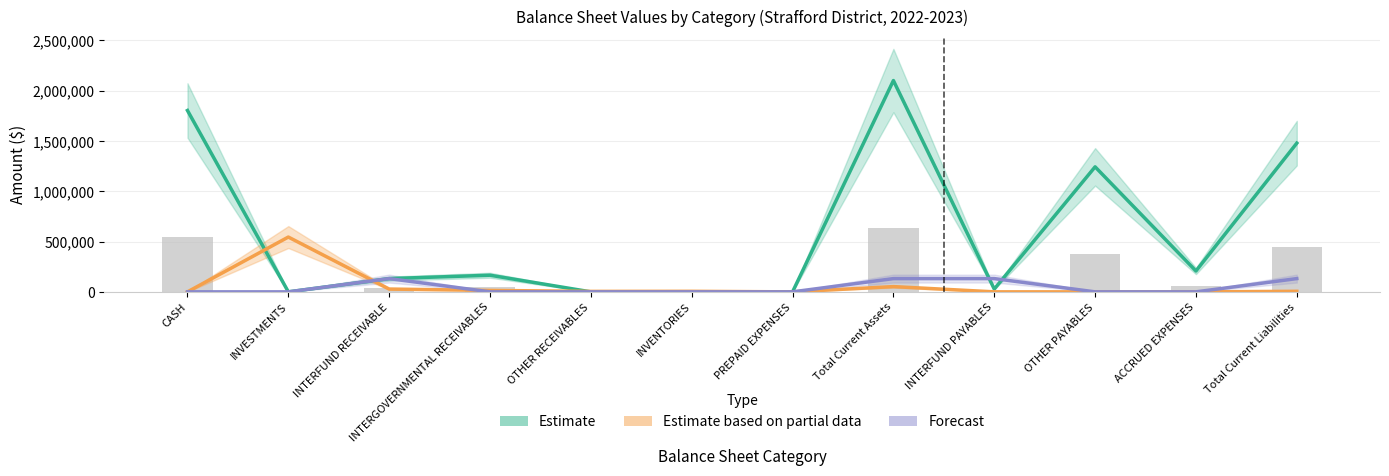

List the labels in order of Estimate value, smallest first.

INVESTMENTS, OTHER RECEIVABLES, INVENTORIES, PREPAID EXPENSES, INTERFUND PAYABLES, INTERFUND RECEIVABLE, INTERGOVERNMENTAL RECEIVABLES, ACCRUED EXPENSES, OTHER PAYABLES, Total Current Liabilities, CASH, Total Current Assets